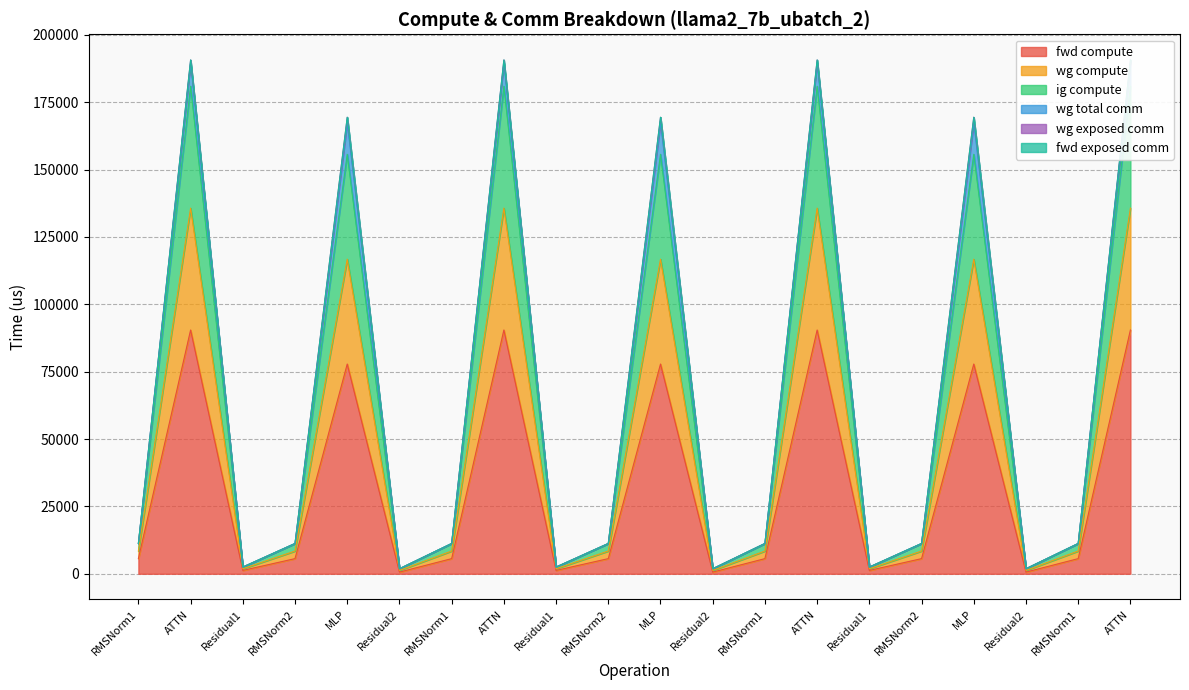

What is the average value of the ig compute series?

48064.5